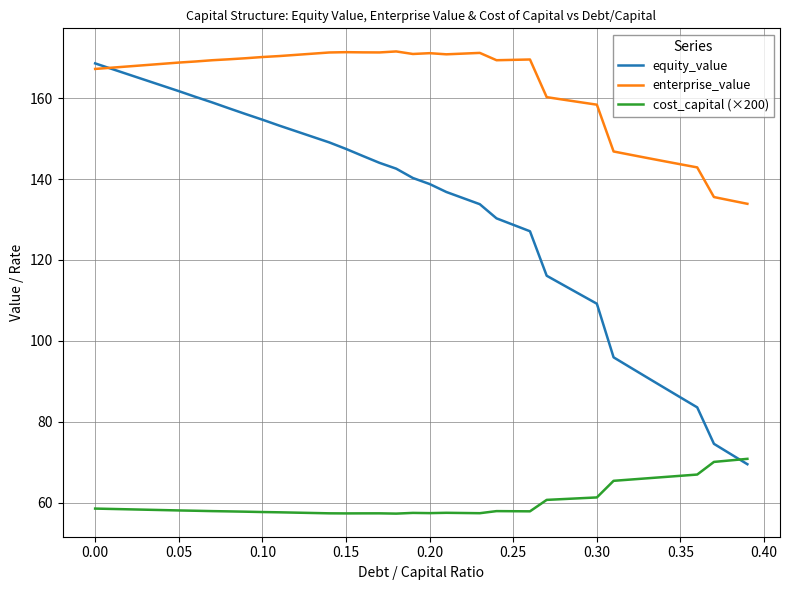

True or false: enterprise_value and cost_capital (×200) intersect in this chart.

False